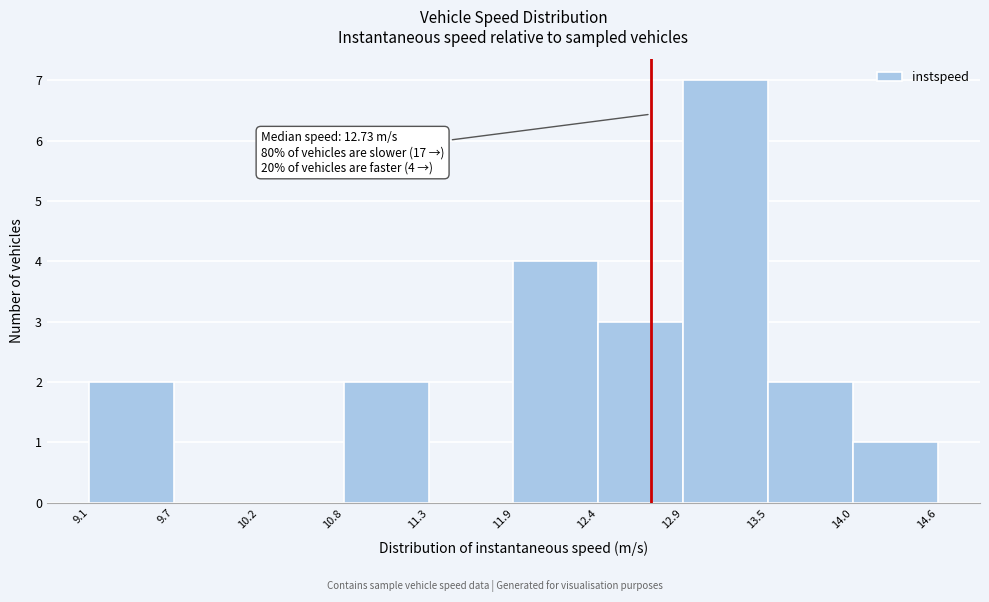

Which range on the x-axis has the tallest bar?

12.9 to 13.5